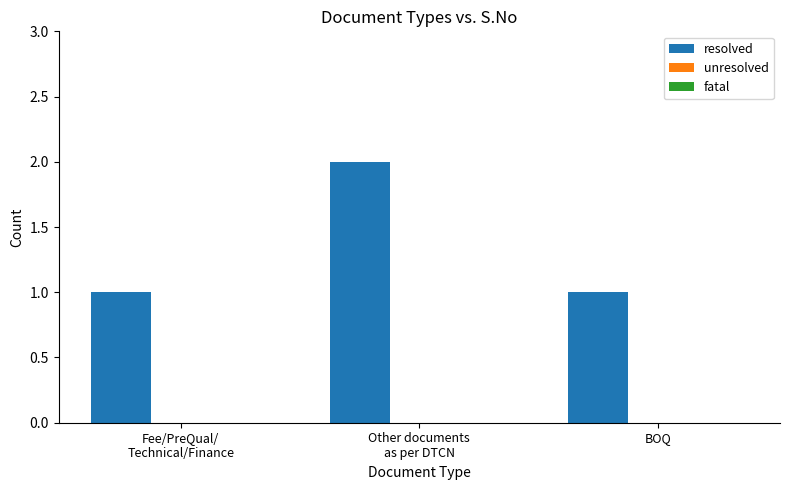

What is the sum of all values?

4